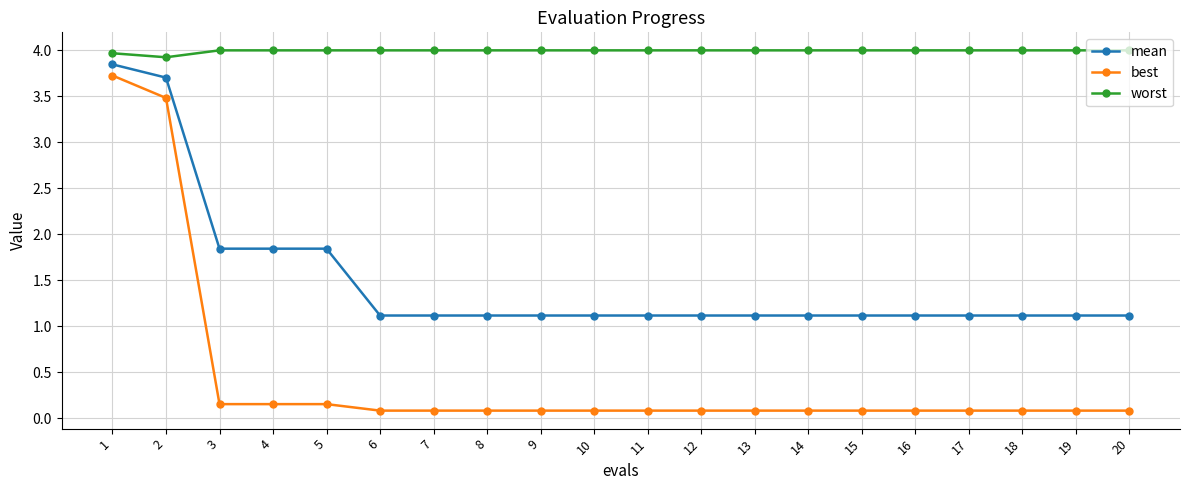

Which series has the largest total across all categories?

worst